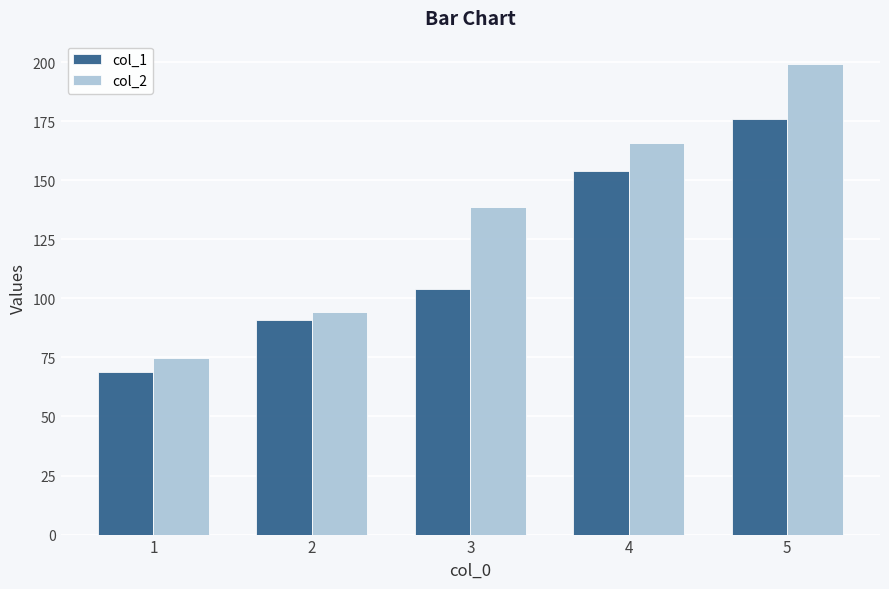

Where does the col_1 series first go above 103?

3